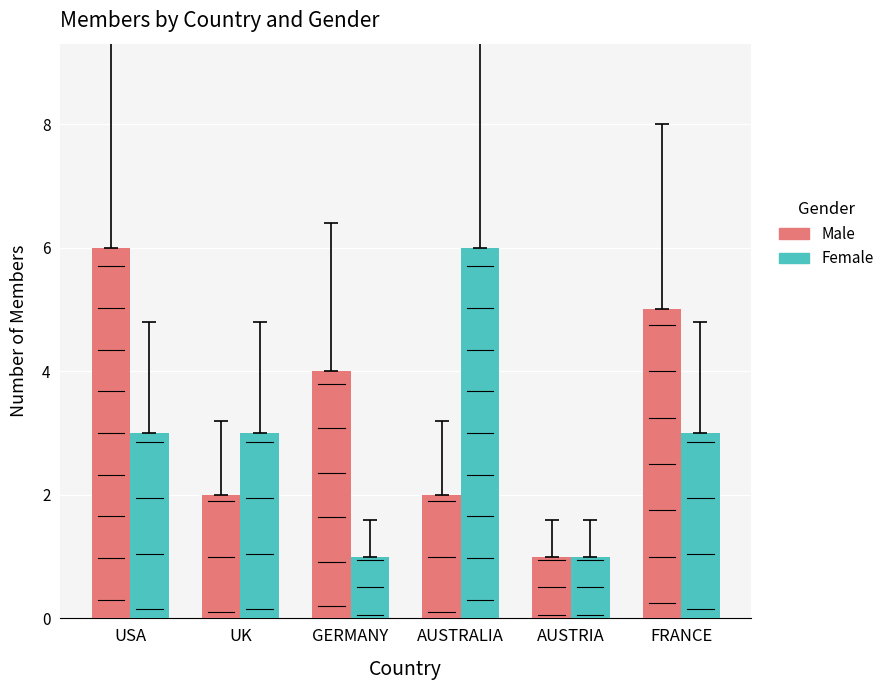

The value of Male at UK is 2. True or false?

True